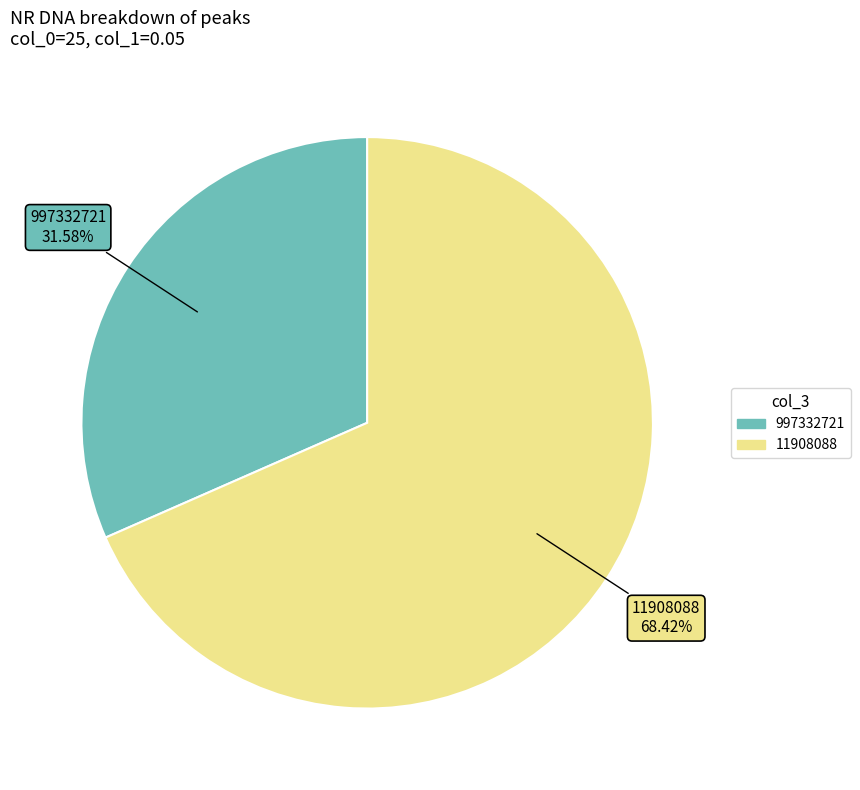

To the nearest percent, what is the difference between the 997332721 and 11908088 slice percentages?

37%